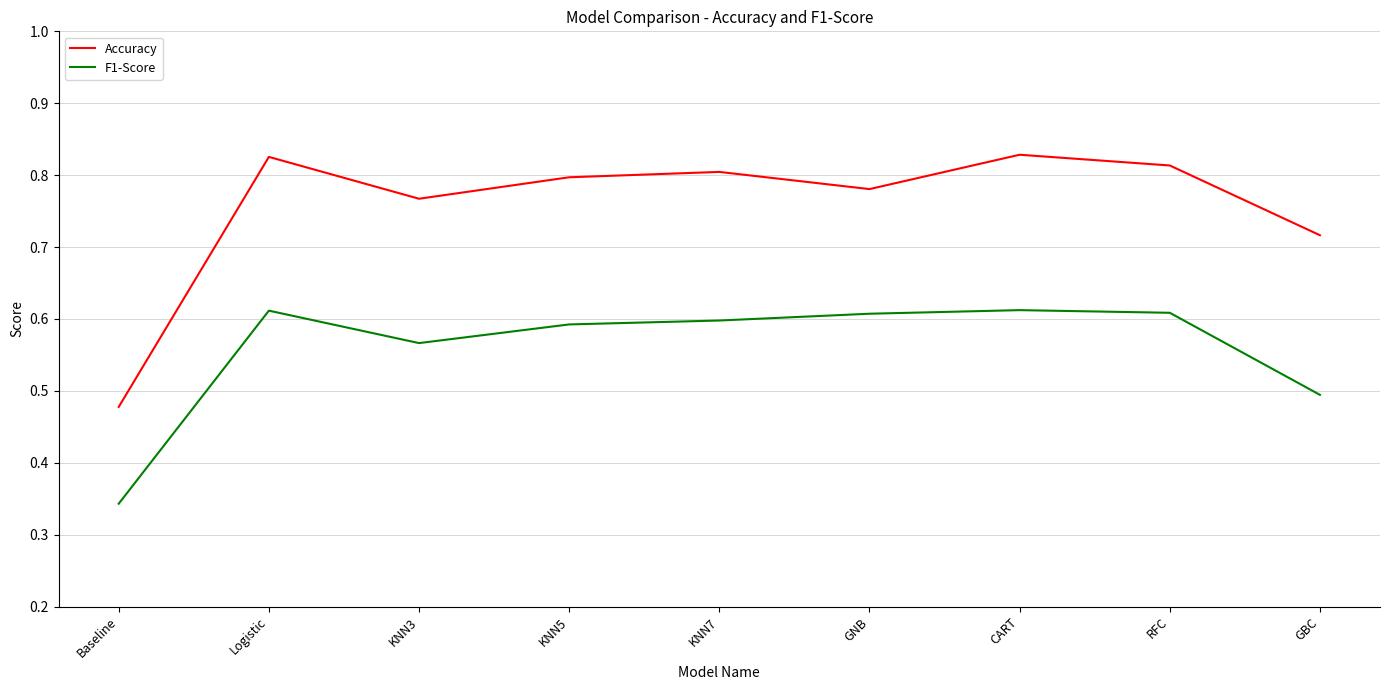

Count the F1-Score values in the range 0 to 1.

9